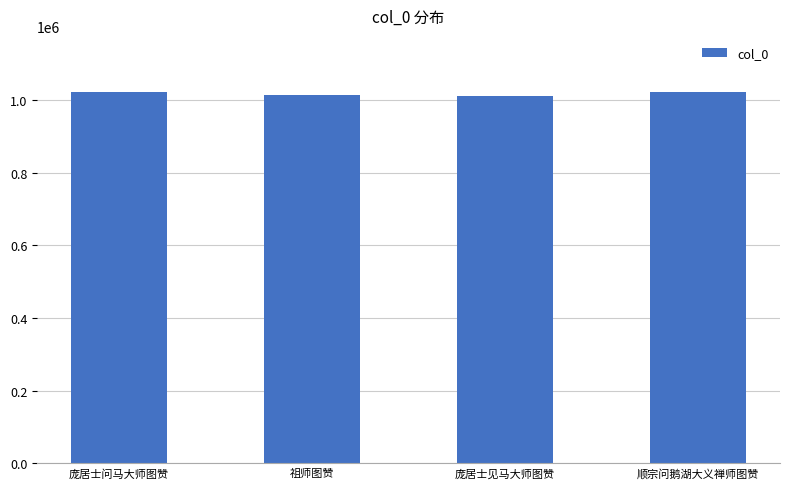

What is the change in value from 庞居士见马大师图赞 to 顺宗问鹅湖大义禅师图赞?

+13202